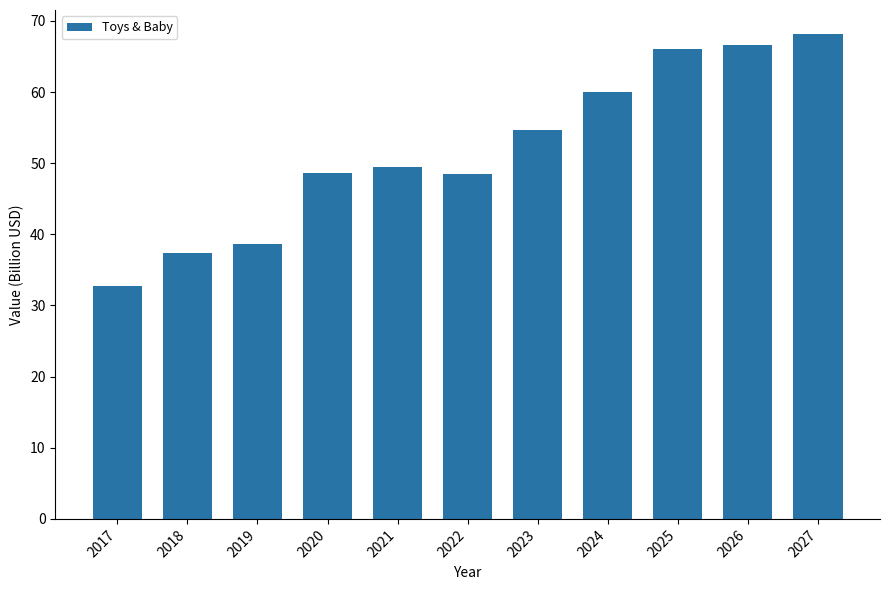

What is the maximum value shown in the chart?

68.1